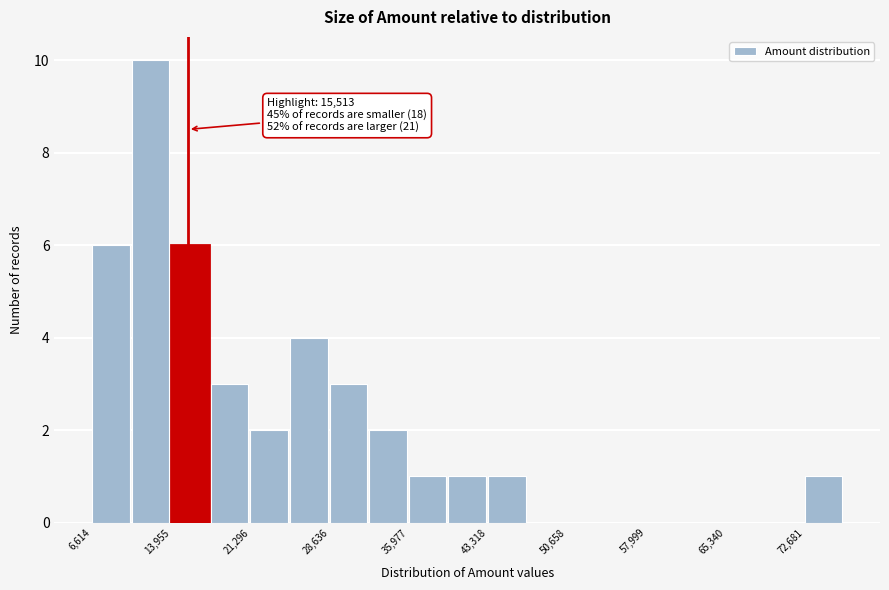

Around what value on the x-axis is the tallest bar? Give the approximate position of its centre, as read against the axis.

12000